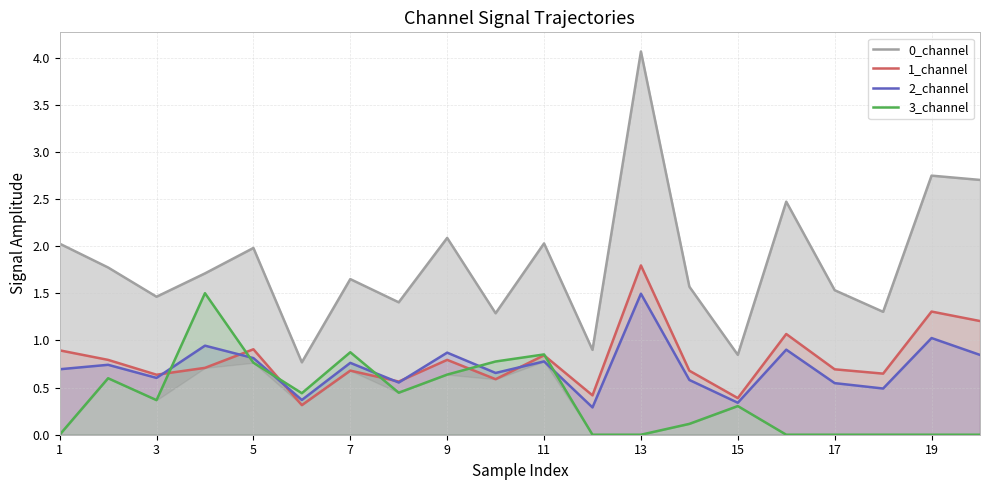

How many interior local valleys does the 2_channel series have?

7